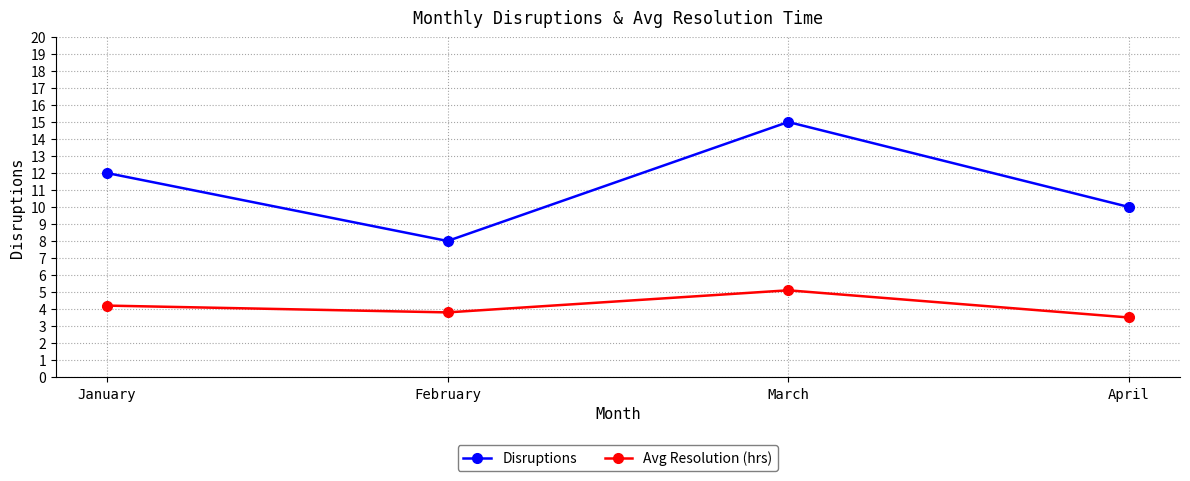

What is the sum of all Avg Resolution (hrs) values?

16.6